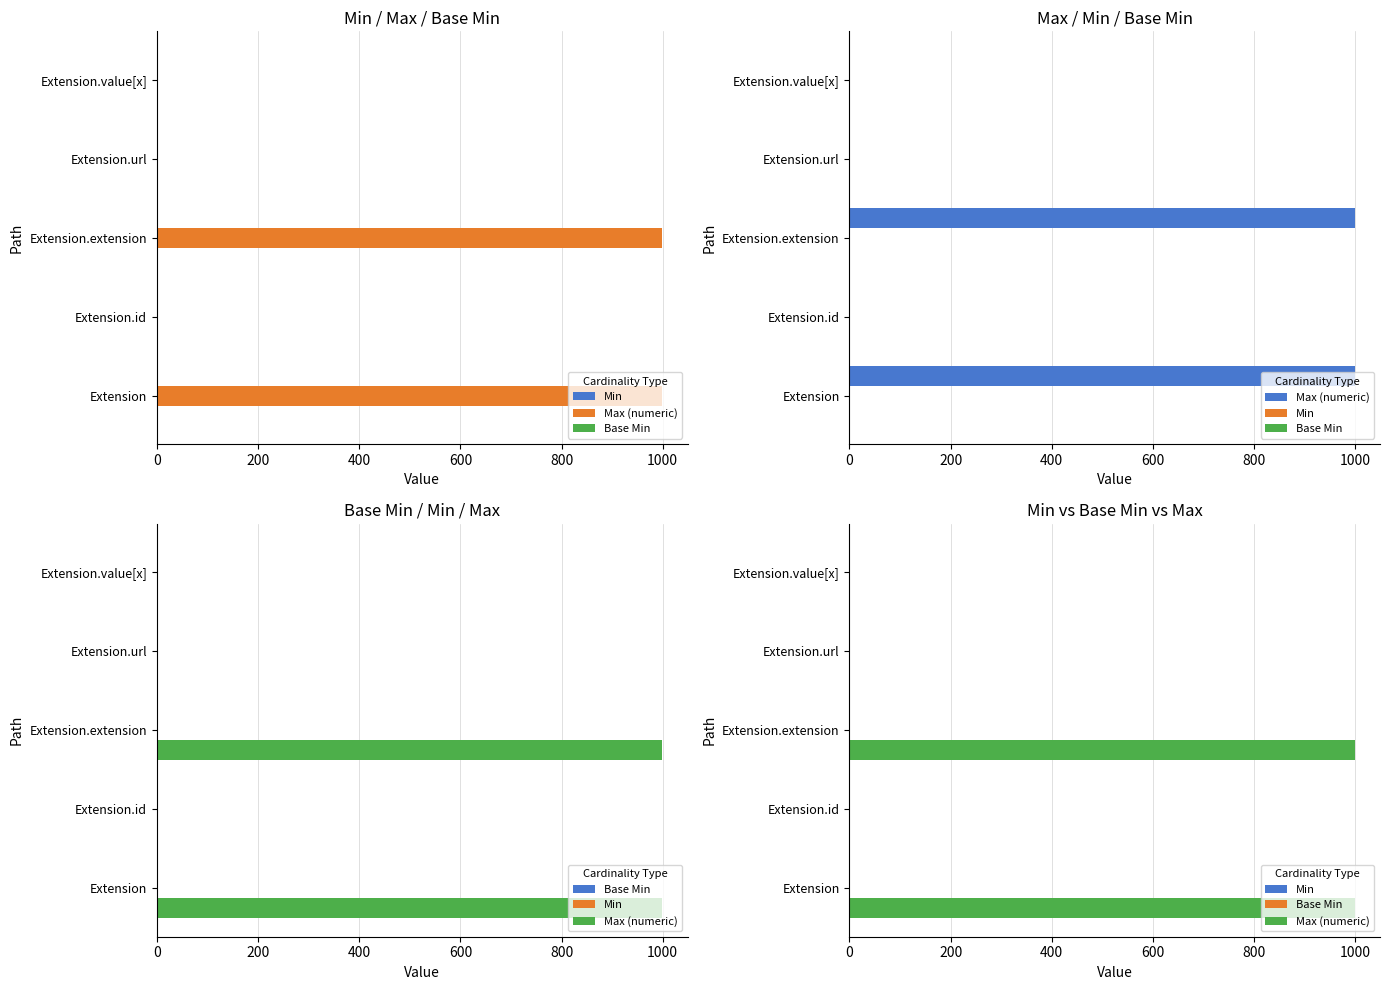

Is it true that Max (numeric) equals 0 at Extension.value[x]?

False